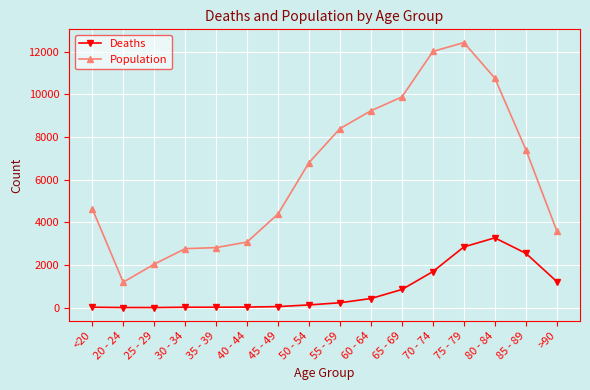

Does the chart have visible grid lines?

Yes